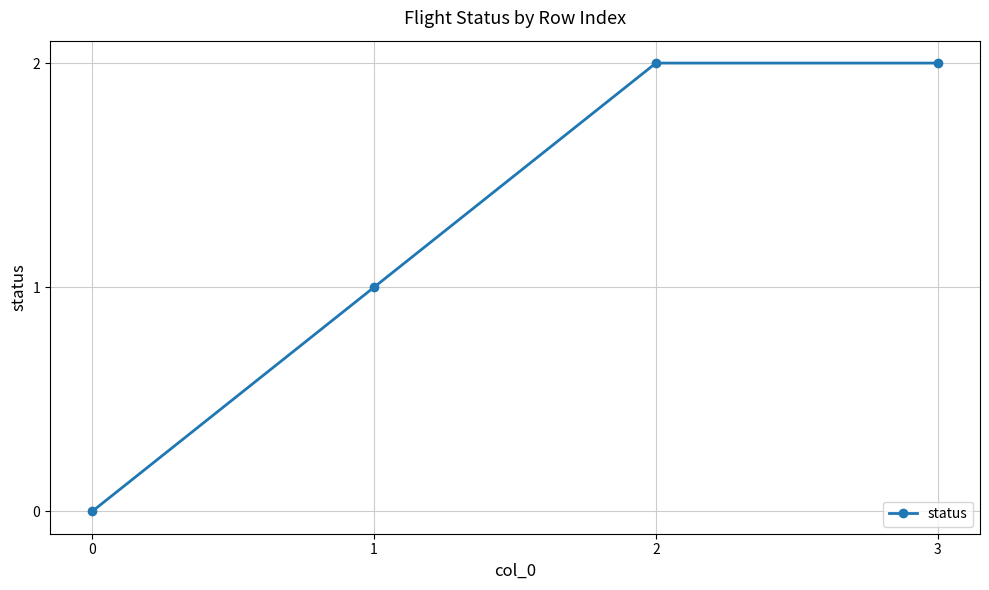

How many lines are shown in the chart?

1